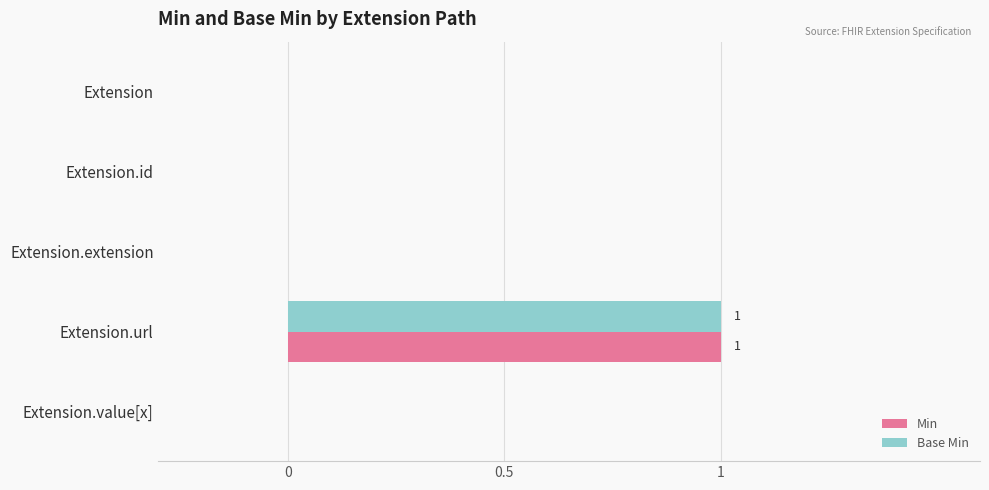

Which category has the highest value in the Base Min series?

Extension.url